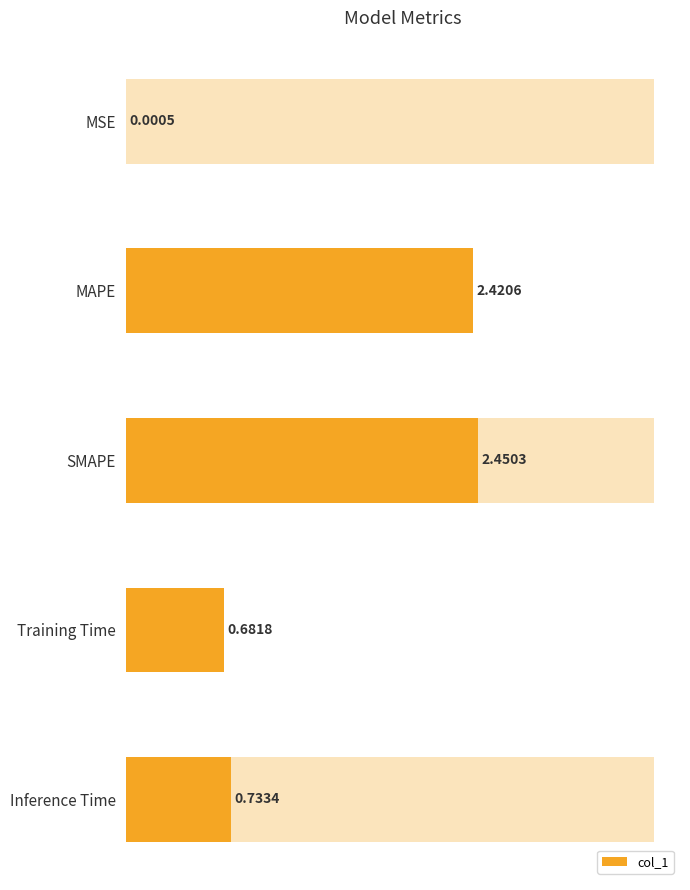

Are the bars horizontal?

Yes